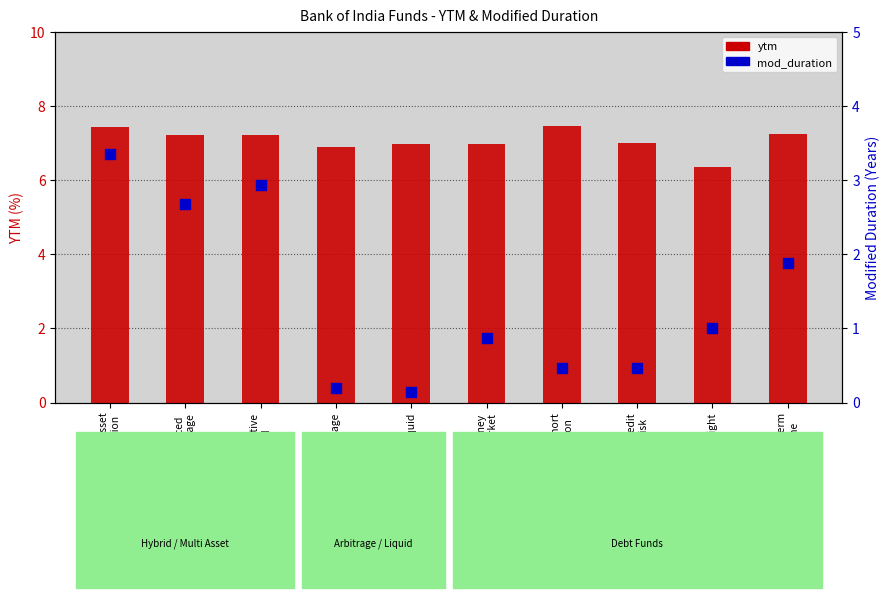

Which series has the largest total across all categories?

ytm